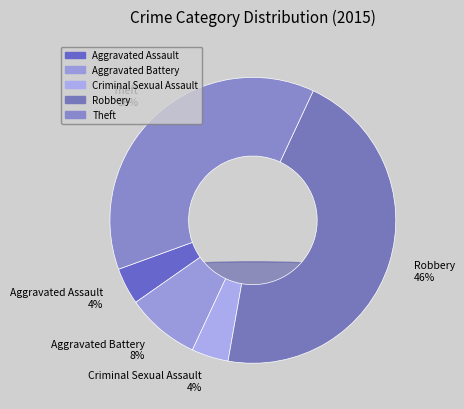

Does Criminal Sexual Assault represent more than half of the total?

No